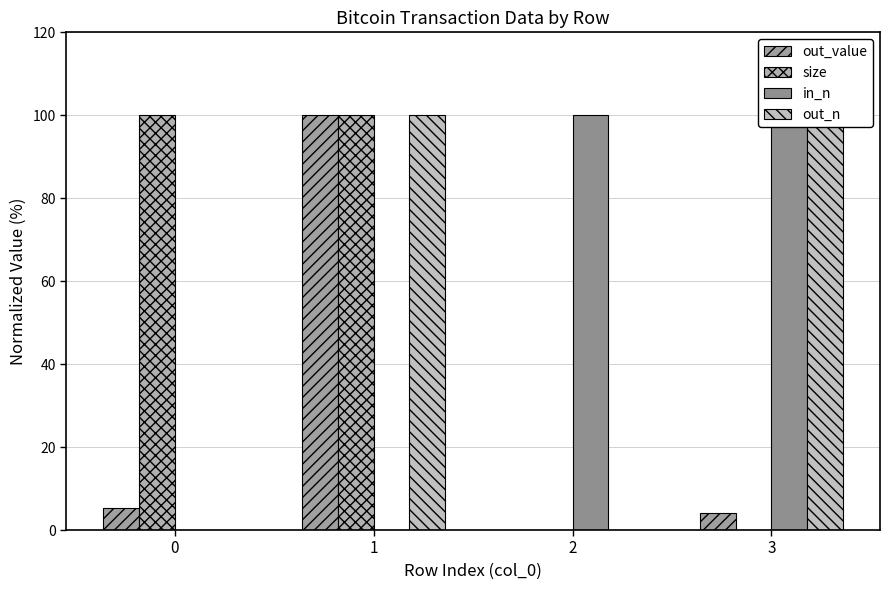

What value does the out_value series have at 3?

4.1